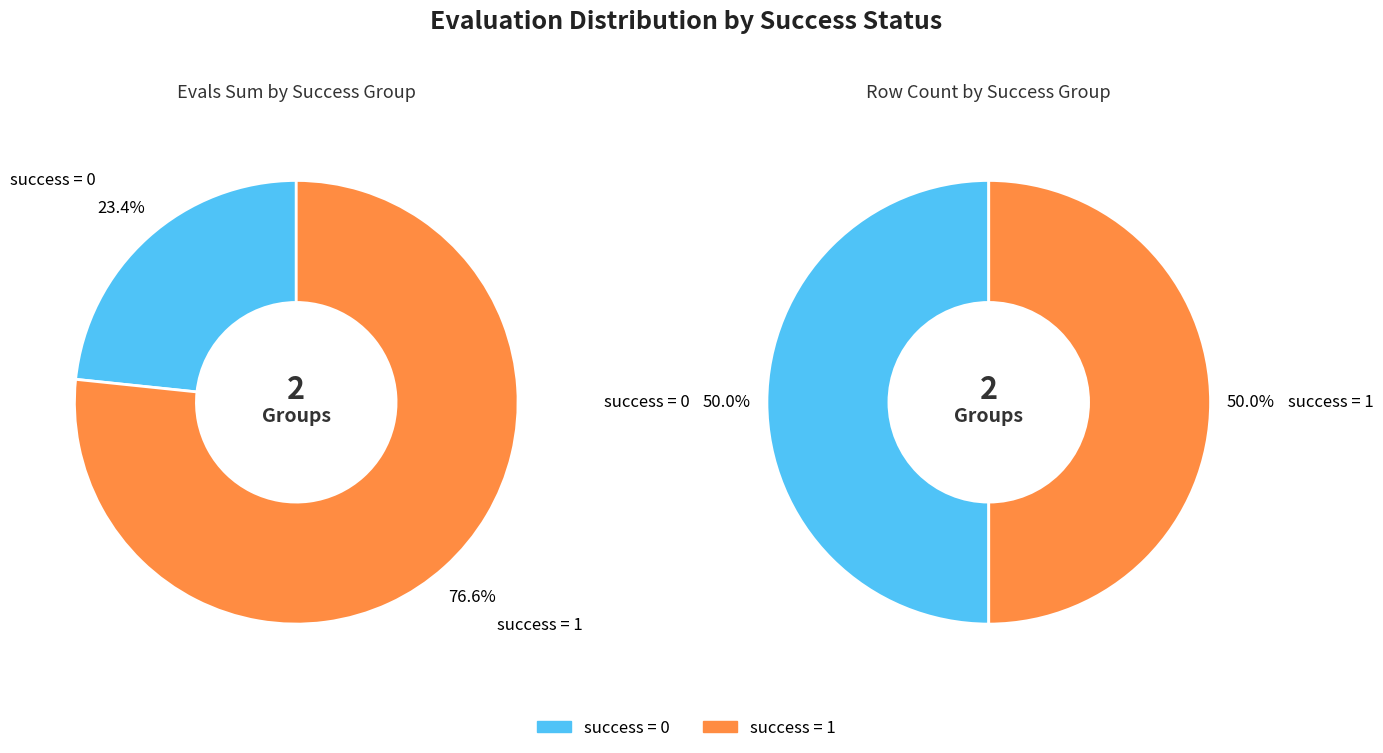

Is there any slice that represents more than half of the pie?

No